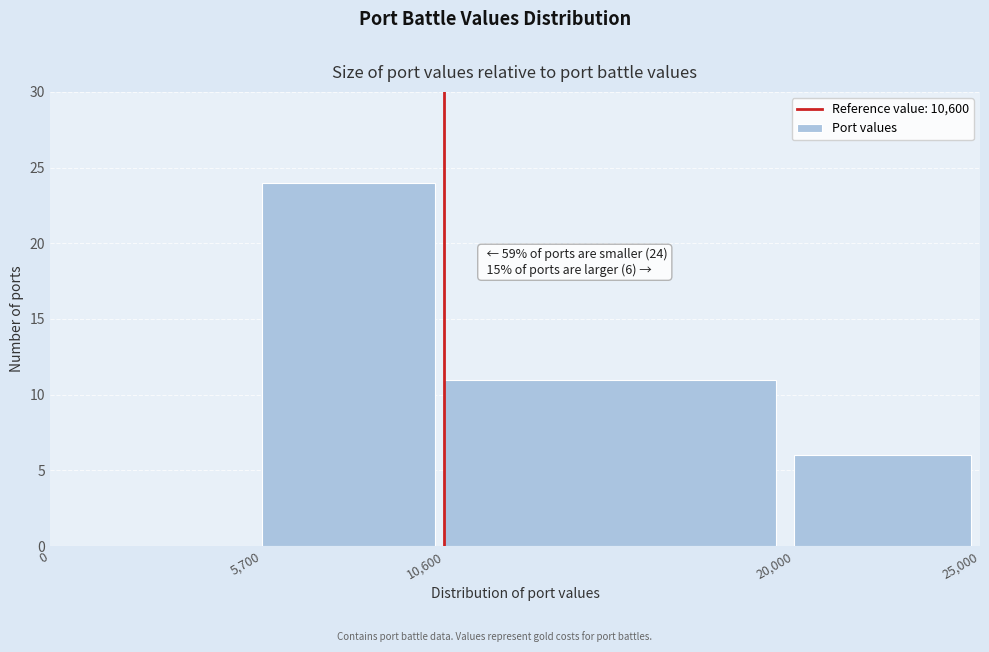

Which range on the x-axis has the tallest bar?

5,700 to 10,600